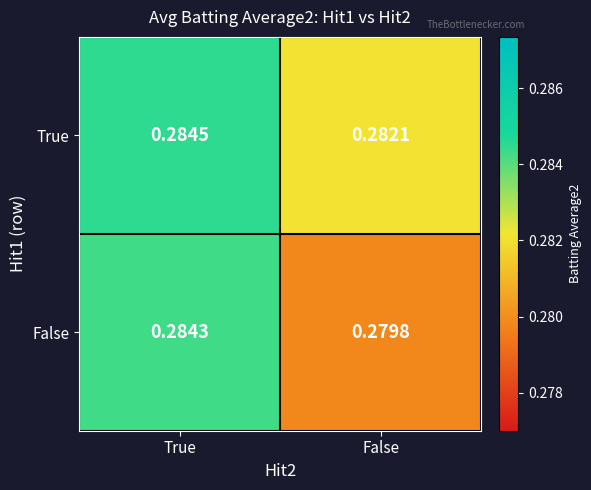

Which label corresponds to the largest value in the chart?

True